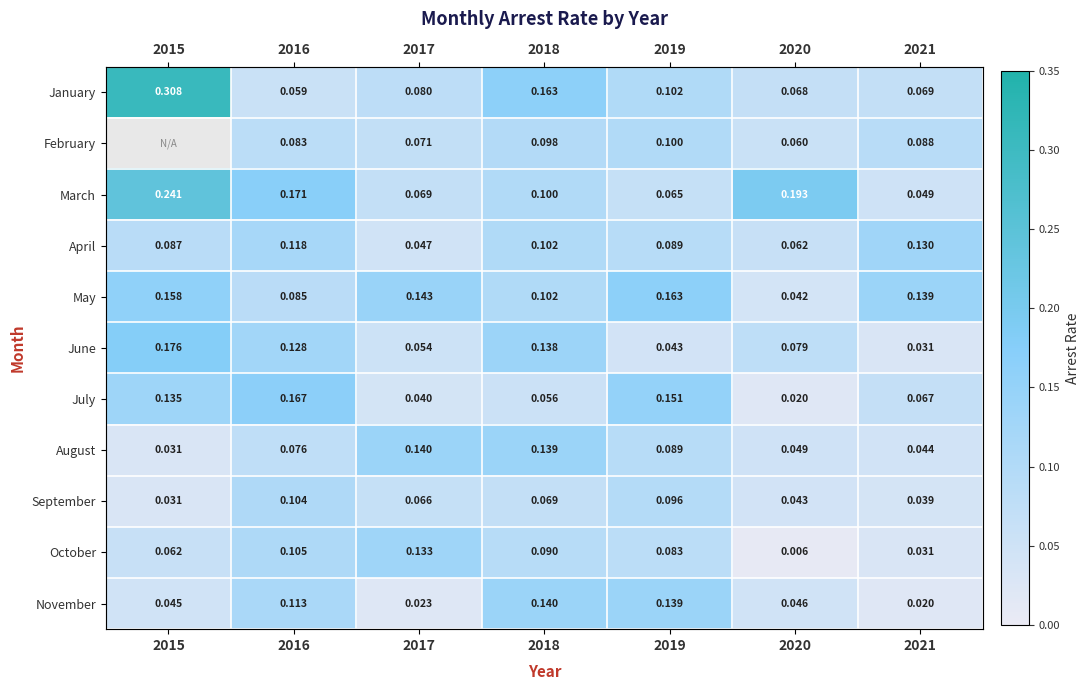

At 2017, list the series in order from largest to smallest.

May, August, October, January, February, March, September, June, April, July, November